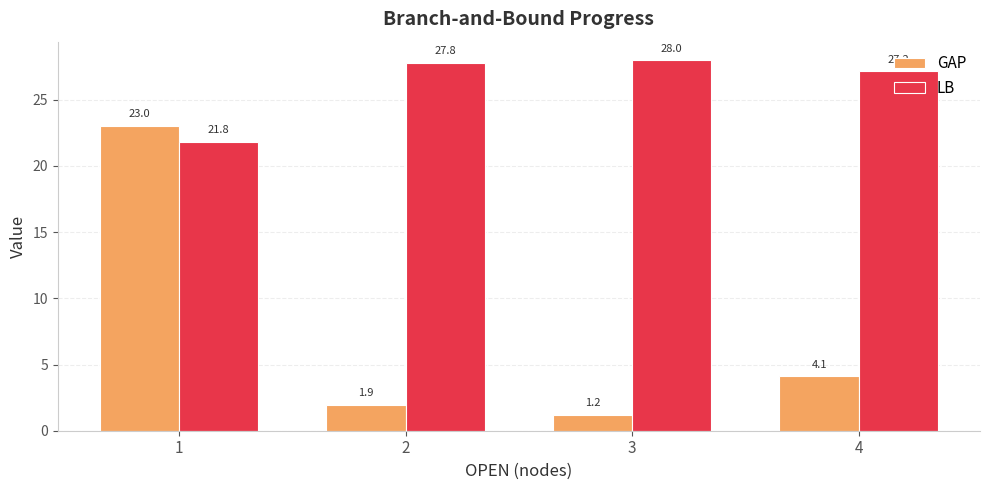

What is the minimum value for GAP?

1.2